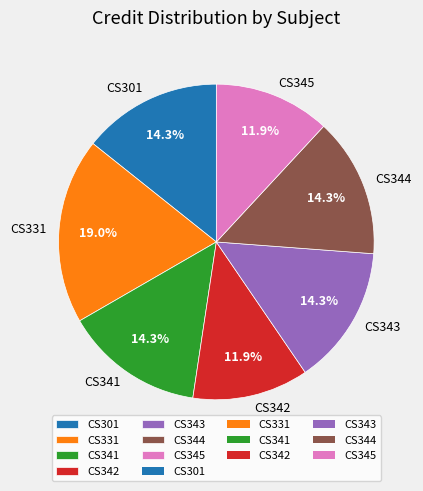

Combined, do CS341 and CS301 account for over 50%?

No